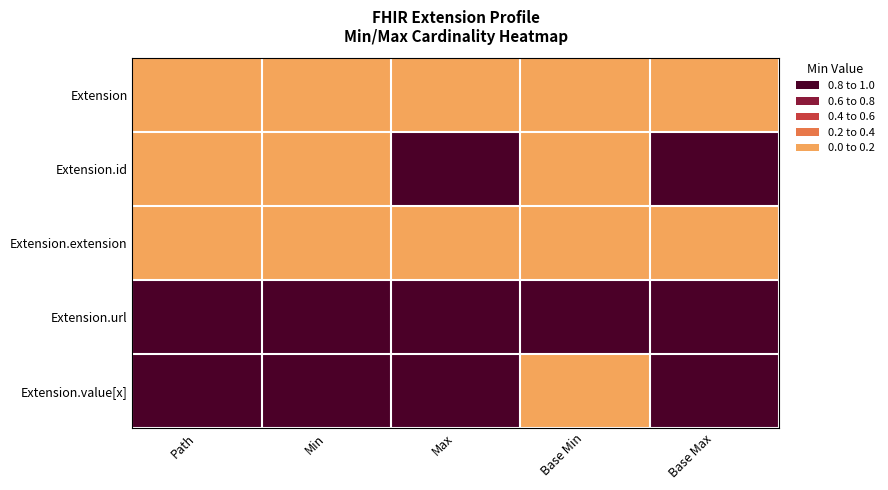

Between Path and Max, which is larger?

Path